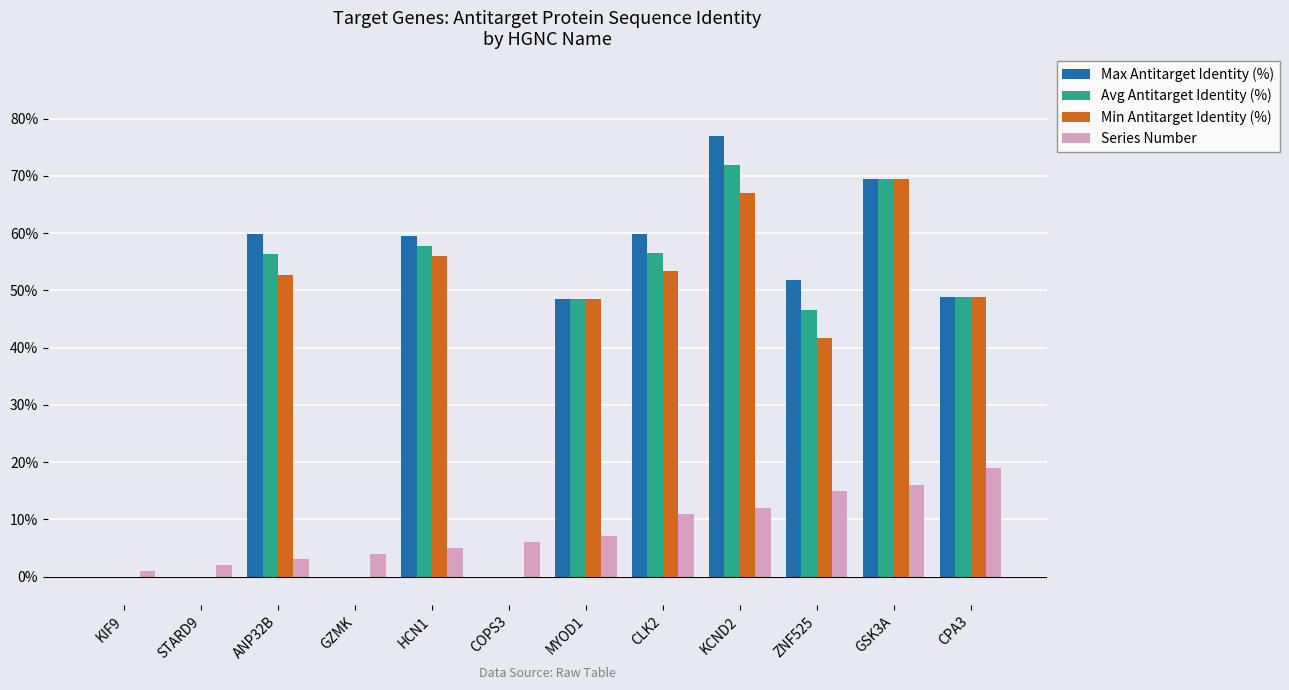

Is it true that Max Antitarget Identity (%) equals 51.9 at ZNF525?

True